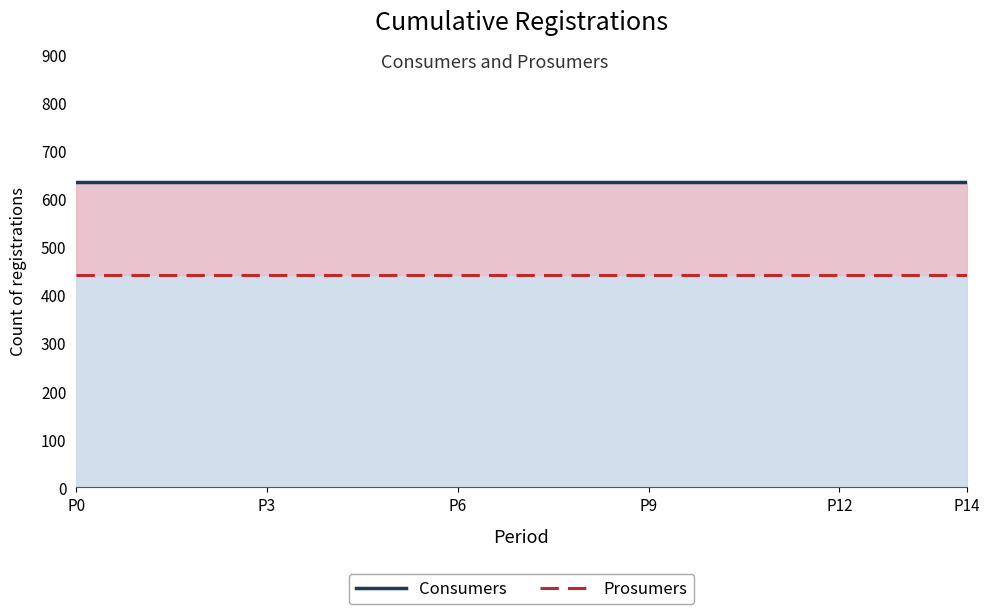

The value of Consumers at 8 is 635. True or false?

True